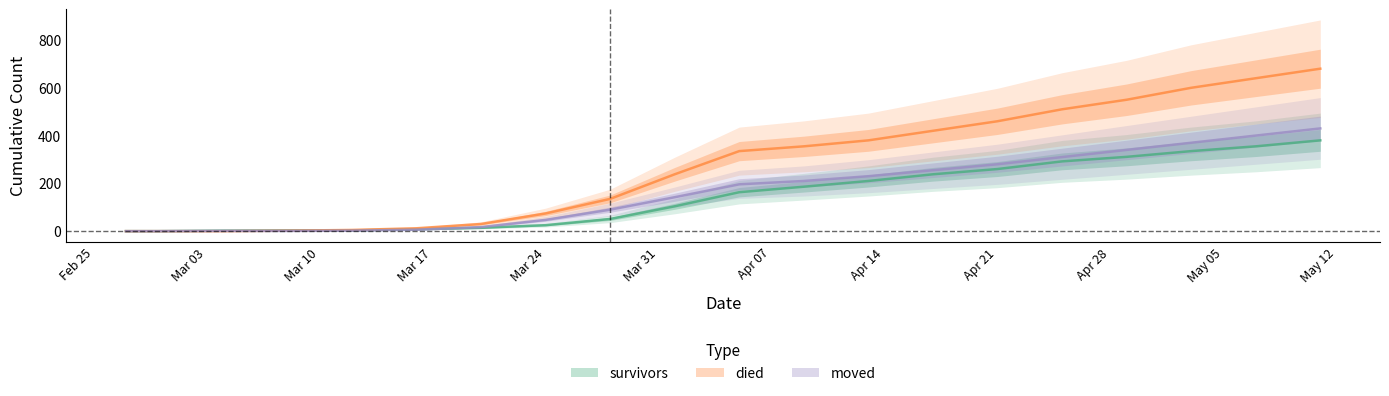

Read the survivors value at 2020-04-29.

311